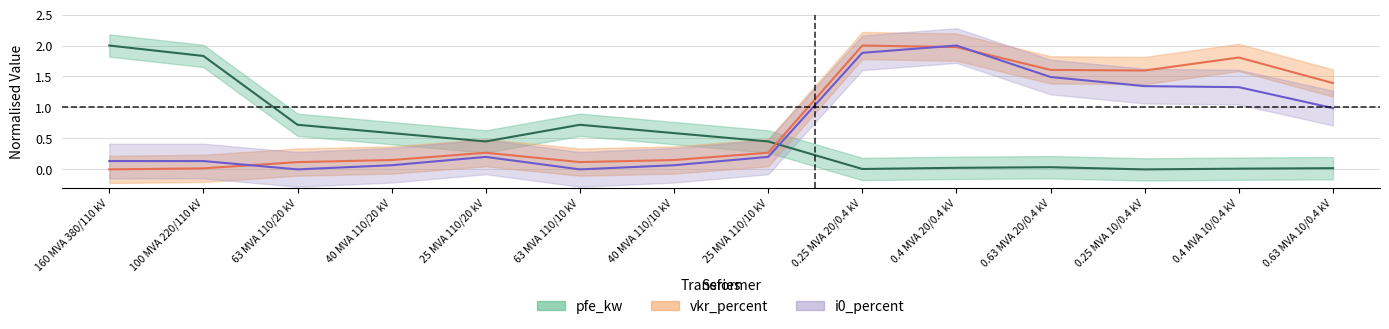

Reading right to left, what are all the values shown in this chart?

pfe_kw: 0.63 MVA 10/0.4 kV=0.0	0.4 MVA 10/0.4 kV=0.0	0.25 MVA 10/0.4 kV=0.0	0.63 MVA 20/0.4 kV=0.0	0.4 MVA 20/0.4 kV=0.0	0.25 MVA 20/0.4 kV=0.0	25 MVA 110/10 kV=0.5	40 MVA 110/10 kV=0.6	63 MVA 110/10 kV=0.7	25 MVA 110/20 kV=0.5	40 MVA 110/20 kV=0.6	63 MVA 110/20 kV=0.7	100 MVA 220/110 kV=1.8	160 MVA 380/110 kV=2.0
vkr_percent: 0.63 MVA 10/0.4 kV=1.4	0.4 MVA 10/0.4 kV=1.8	0.25 MVA 10/0.4 kV=1.6	0.63 MVA 20/0.4 kV=1.6	0.4 MVA 20/0.4 kV=2.0	0.25 MVA 20/0.4 kV=2.0	25 MVA 110/10 kV=0.3	40 MVA 110/10 kV=0.2	63 MVA 110/10 kV=0.1	25 MVA 110/20 kV=0.3	40 MVA 110/20 kV=0.2	63 MVA 110/20 kV=0.1	100 MVA 220/110 kV=0.0	160 MVA 380/110 kV=0.0
i0_percent: 0.63 MVA 10/0.4 kV=1.0	0.4 MVA 10/0.4 kV=1.3	0.25 MVA 10/0.4 kV=1.3	0.63 MVA 20/0.4 kV=1.5	0.4 MVA 20/0.4 kV=2.0	0.25 MVA 20/0.4 kV=1.9	25 MVA 110/10 kV=0.2	40 MVA 110/10 kV=0.1	63 MVA 110/10 kV=0.0	25 MVA 110/20 kV=0.2	40 MVA 110/20 kV=0.1	63 MVA 110/20 kV=0.0	100 MVA 220/110 kV=0.1	160 MVA 380/110 kV=0.1